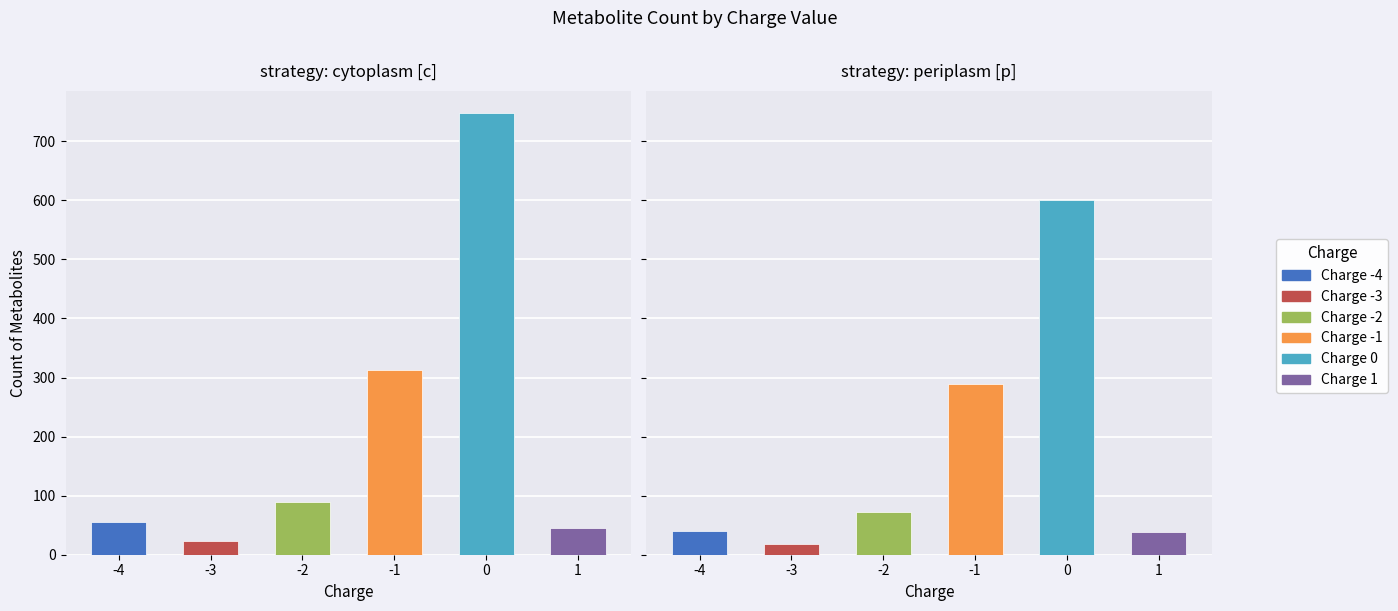

Where is Charge 0 nearest to the value 374?

-4